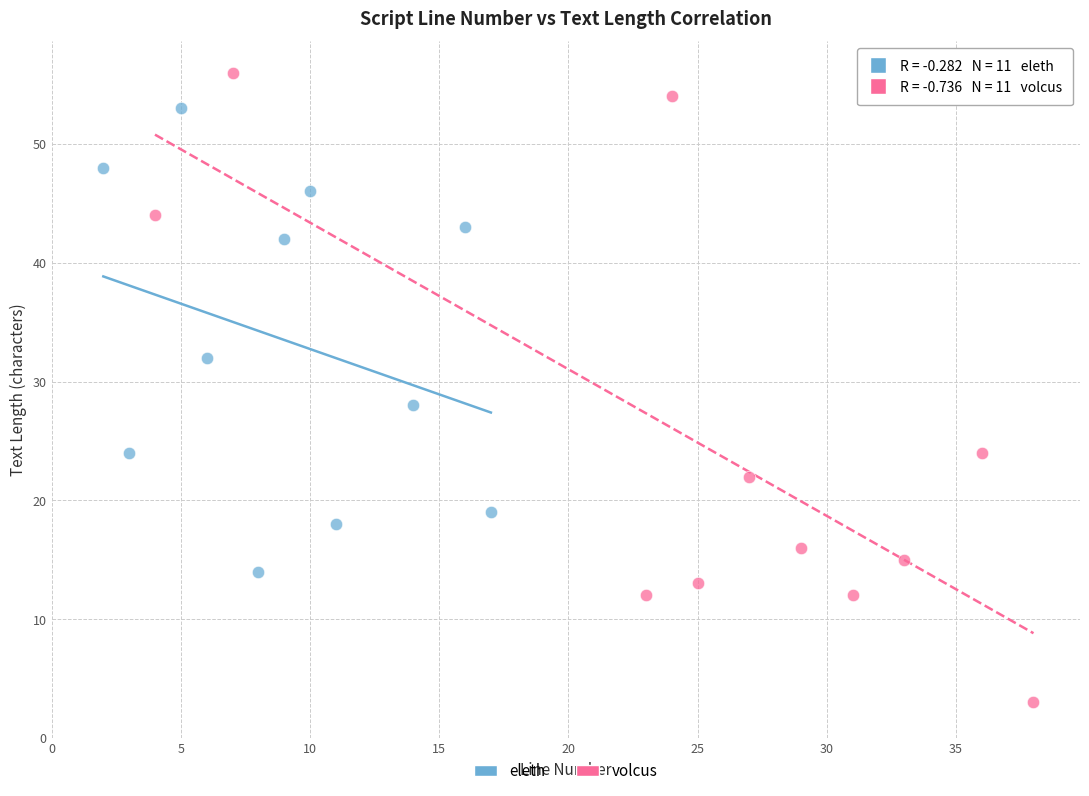

Which series contains the highest Y value?

volcus